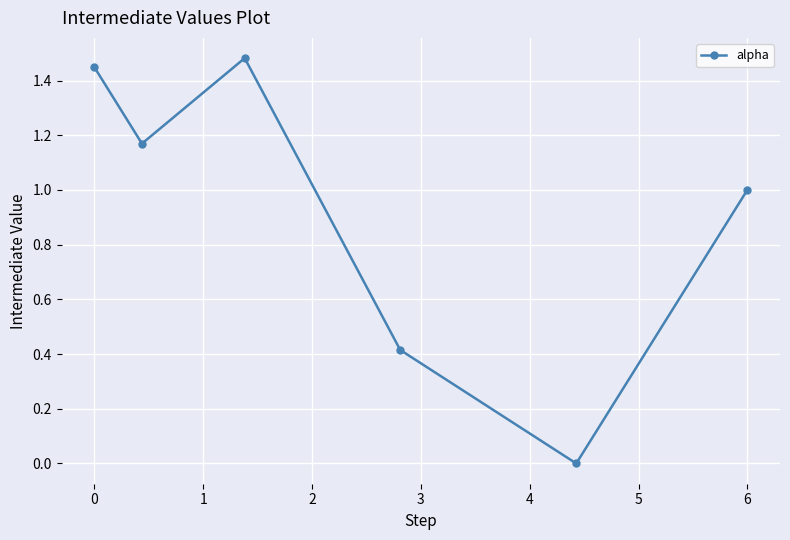

What is the value of the 6th point from the left?

1.0